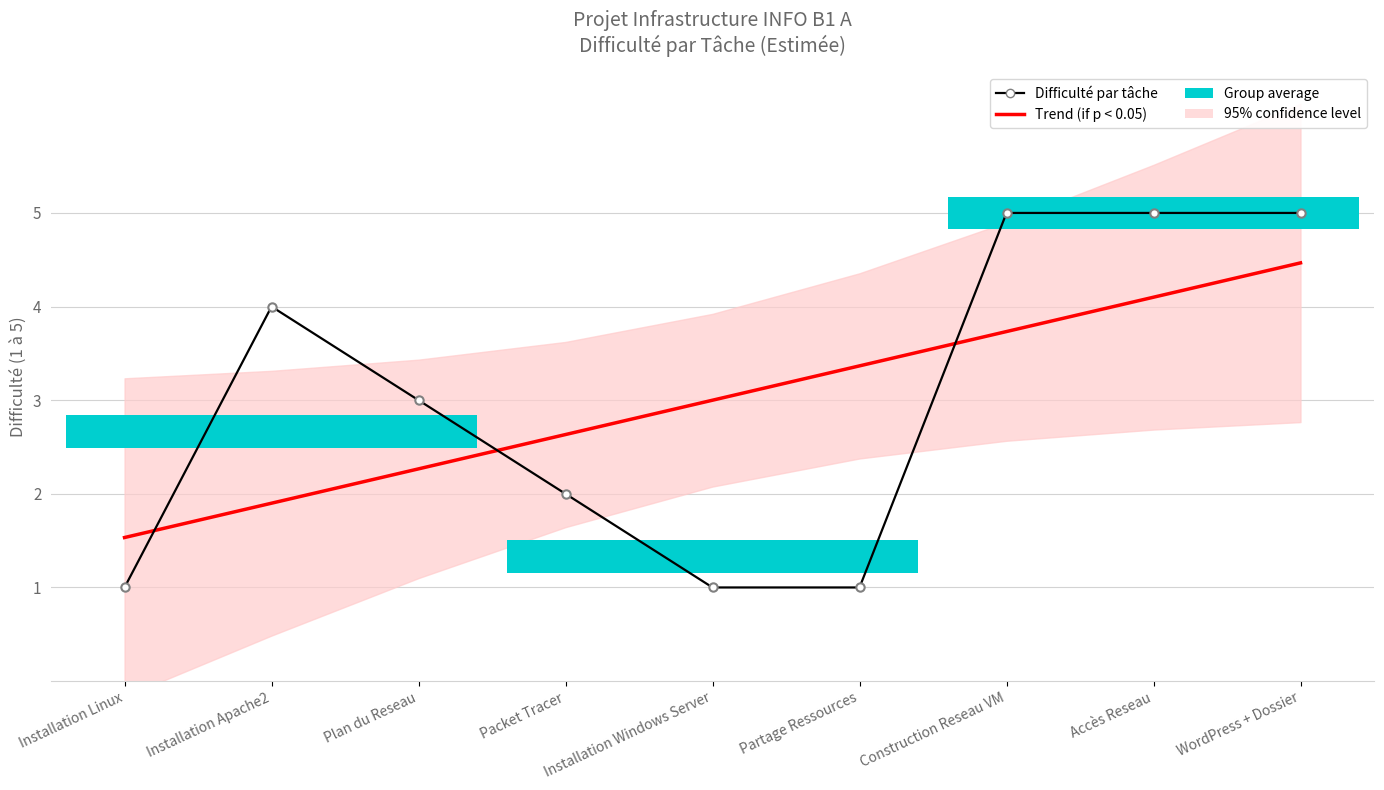

Which series ends up on top after the final intersection of Difficulté par tâche and Trend (if p < 0.05)?

Difficulté par tâche